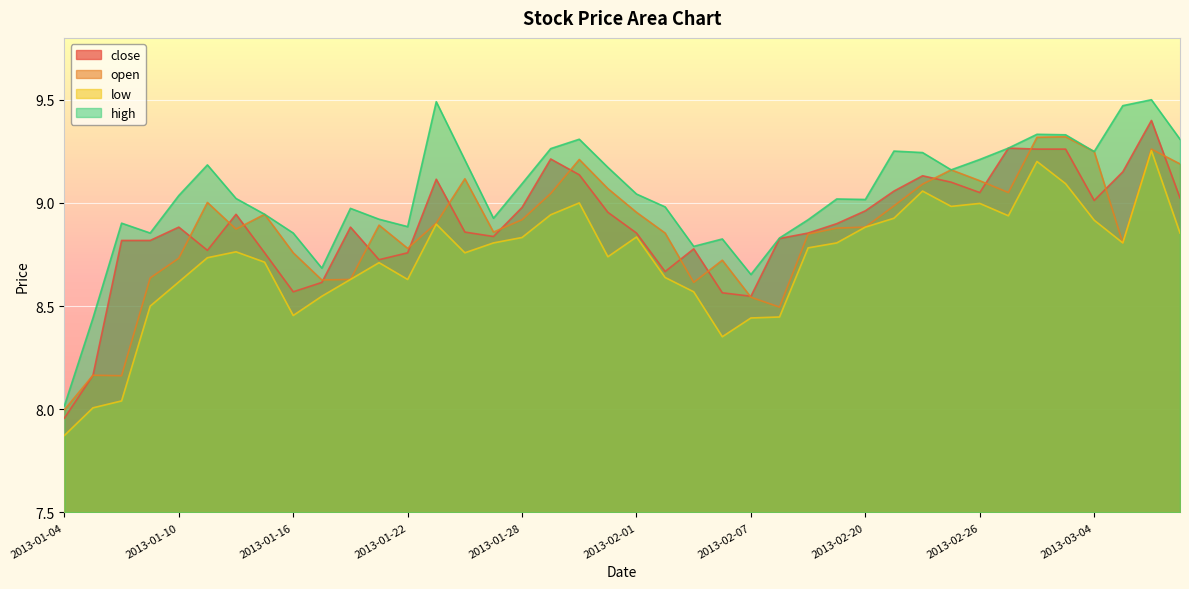

What is the highest value of the close series?

9.4